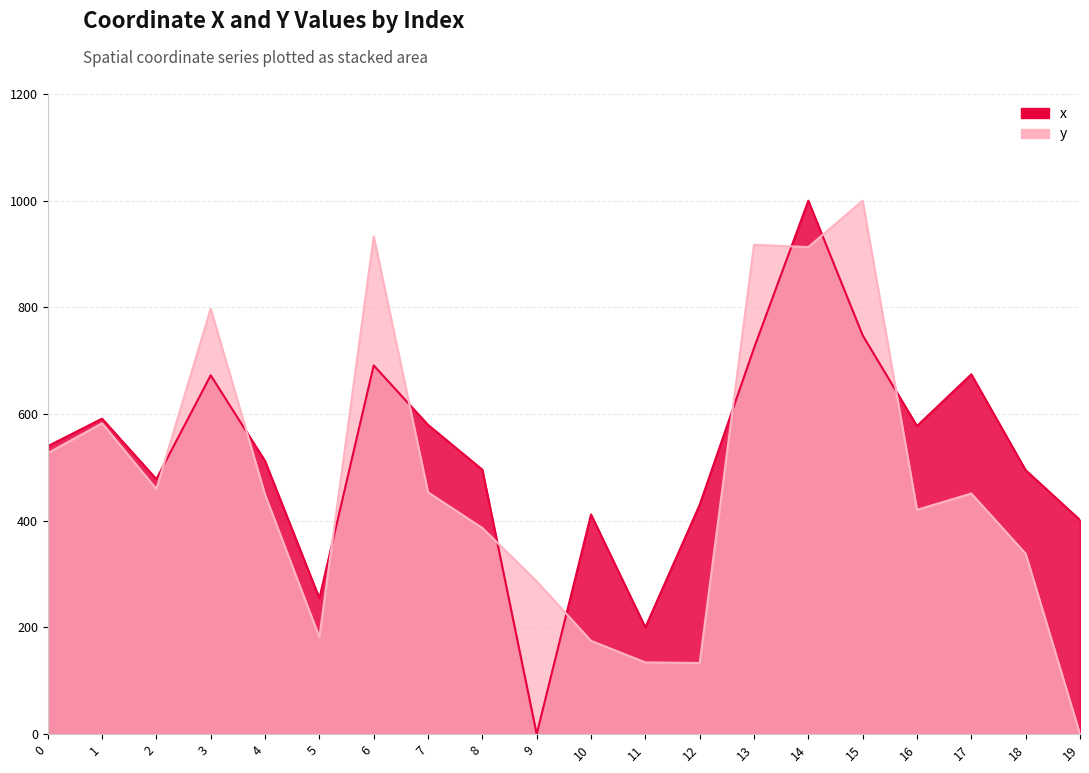

How many series are shown in this chart?

2